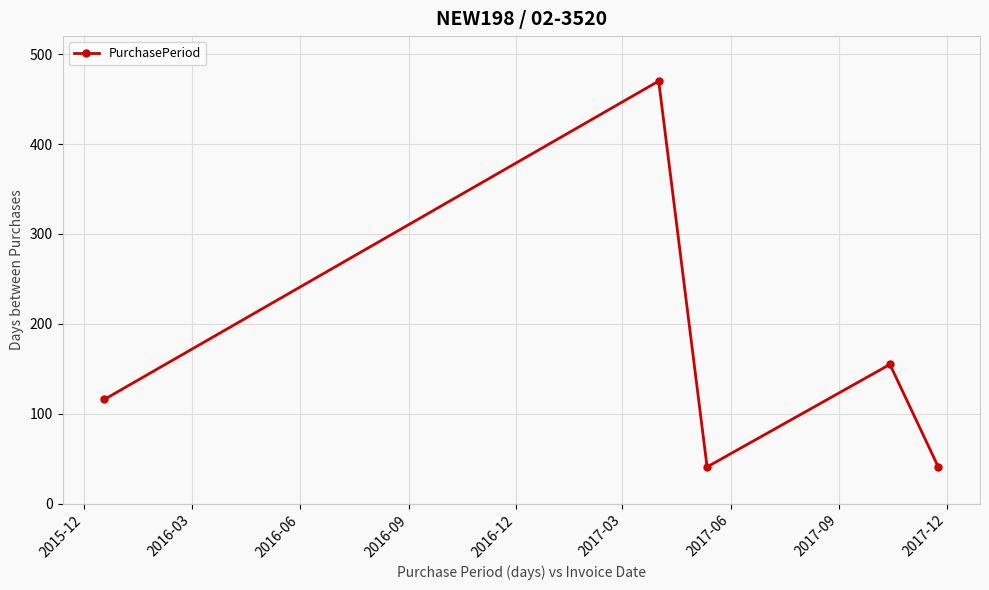

What is the difference between the maximum and second lowest values?

429